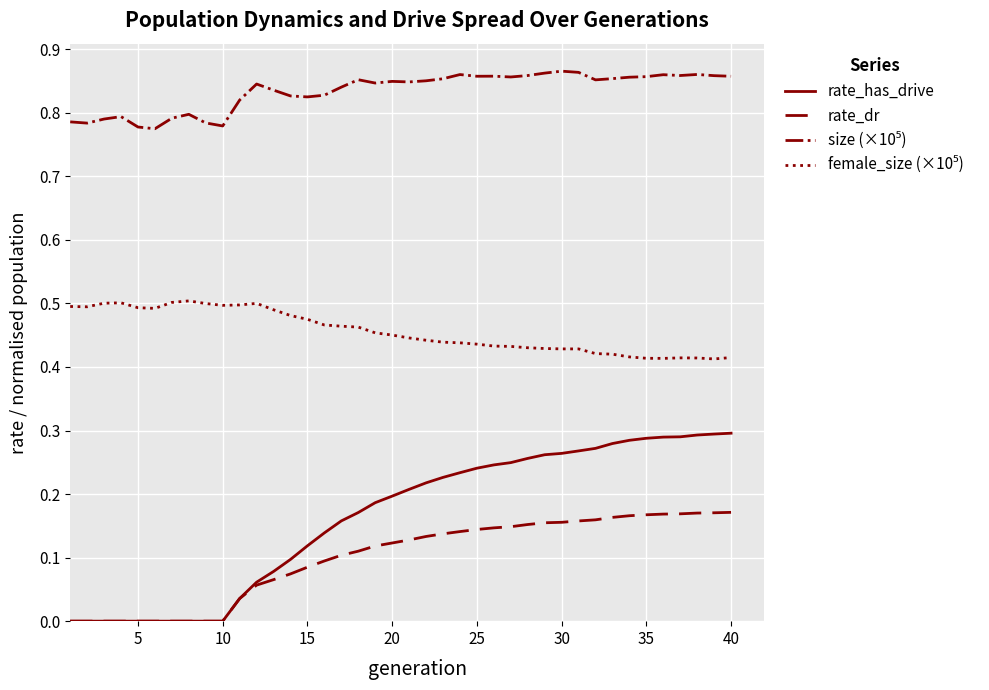

Which series has the largest range (max minus min)?

rate_has_drive